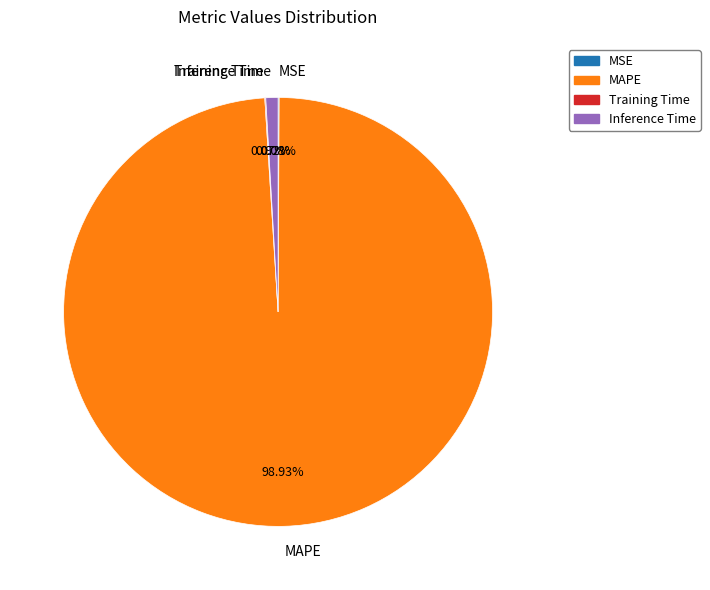

Does any single category account for the majority?

Yes